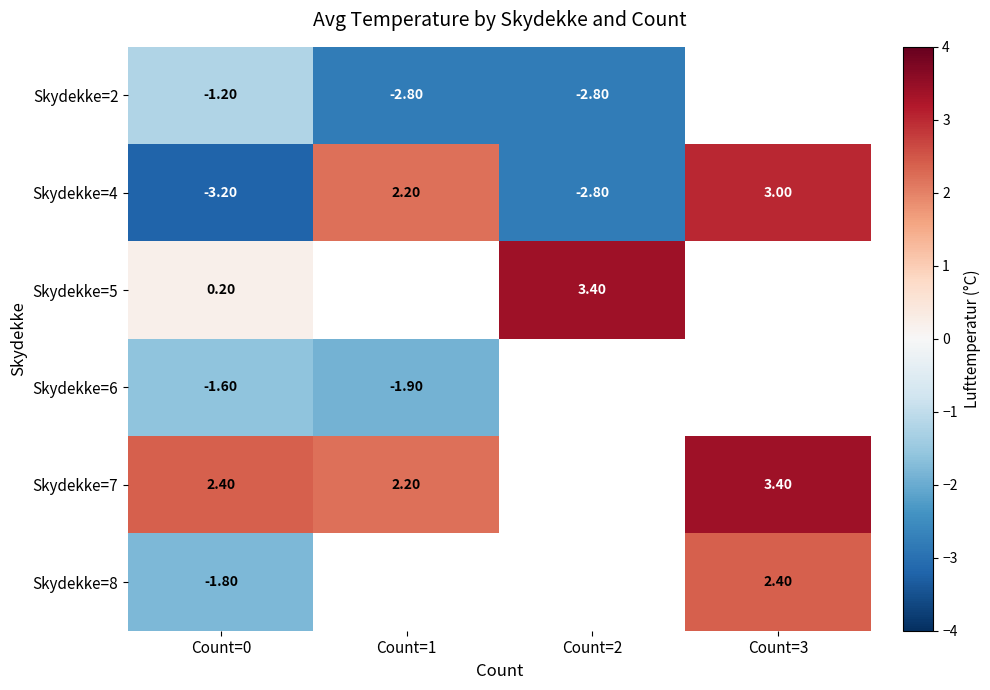

Rank the series at Count=0 from highest to lowest value.

Skydekke=7, Skydekke=5, Skydekke=2, Skydekke=6, Skydekke=8, Skydekke=4